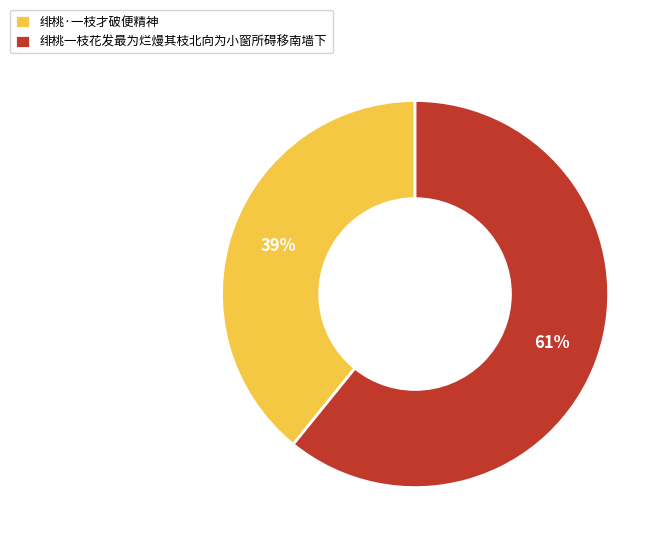

How many slices are in this pie chart?

2